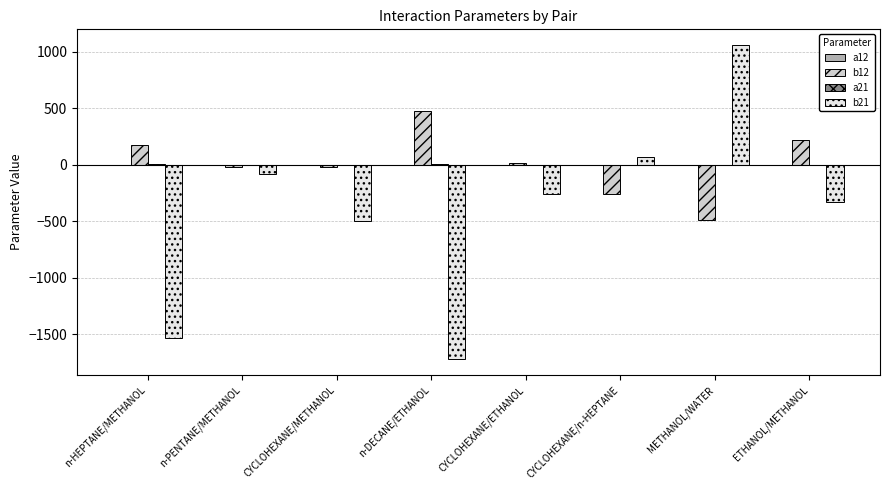

Which series has the widest spread of values?

b21